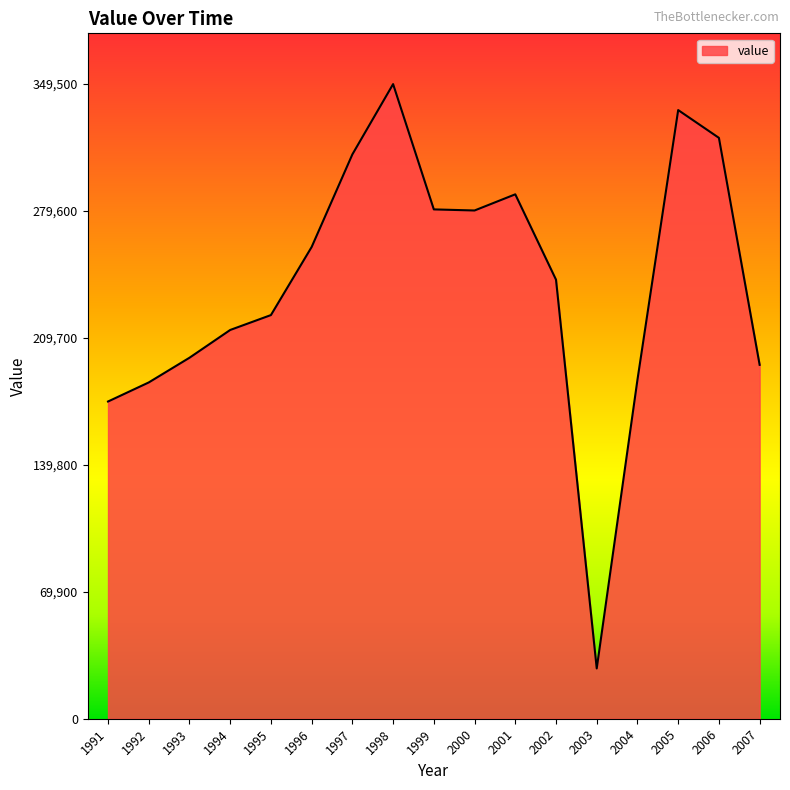

What is the greatest value displayed?

349500